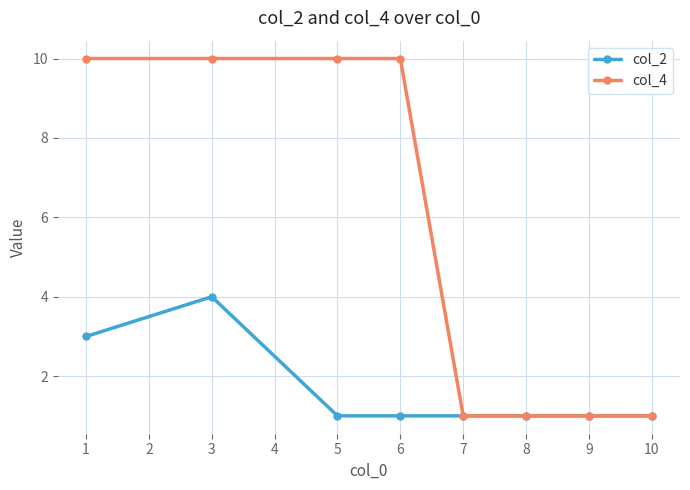

At which category is the sum across all series the highest?

3